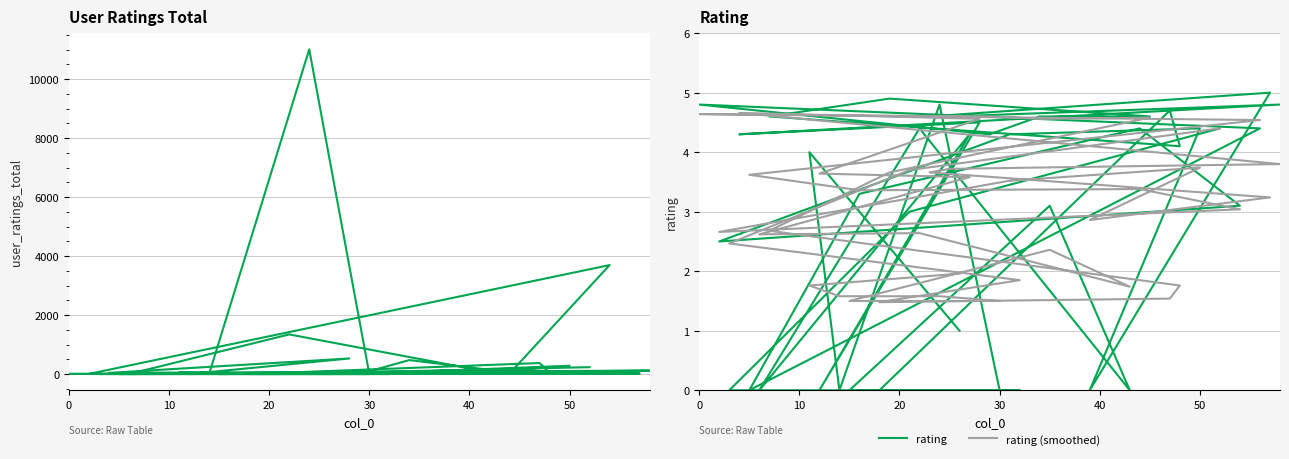

How many times do rating (smoothed) and user_ratings_total cross each other?

19